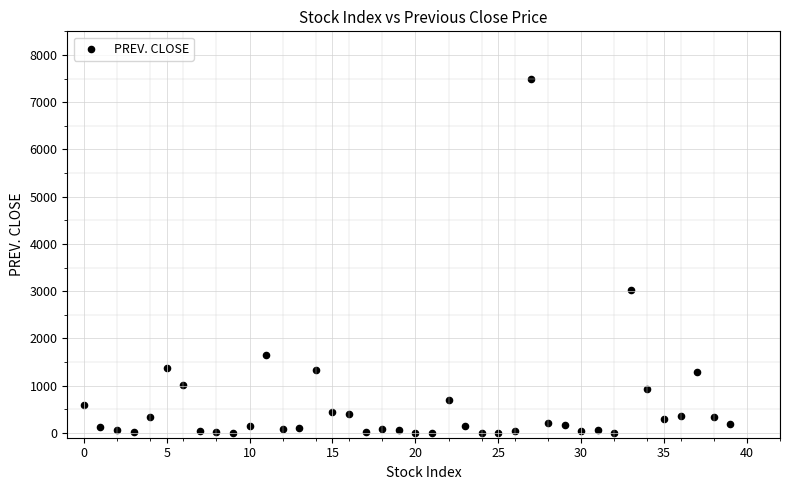

What Y value in the scatter plot is closest to 3748?

3021.5